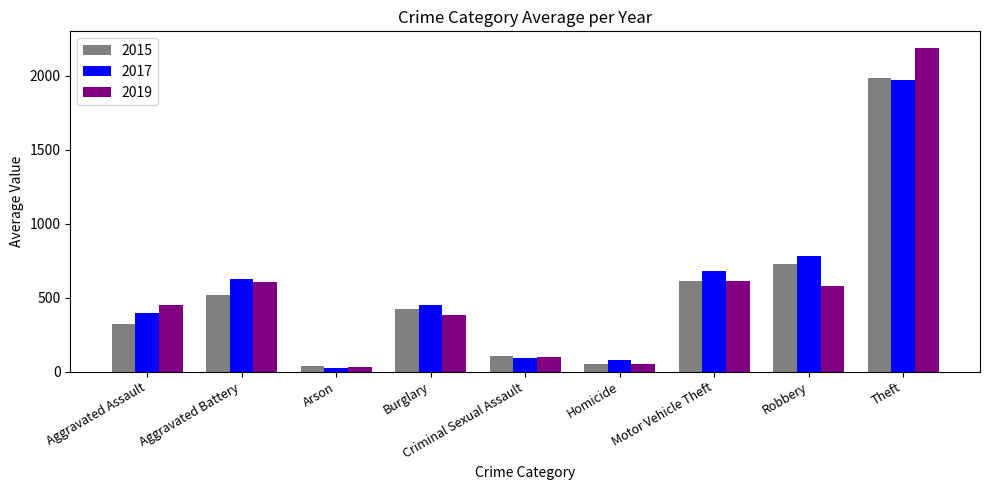

What position from the right is Theft?

1